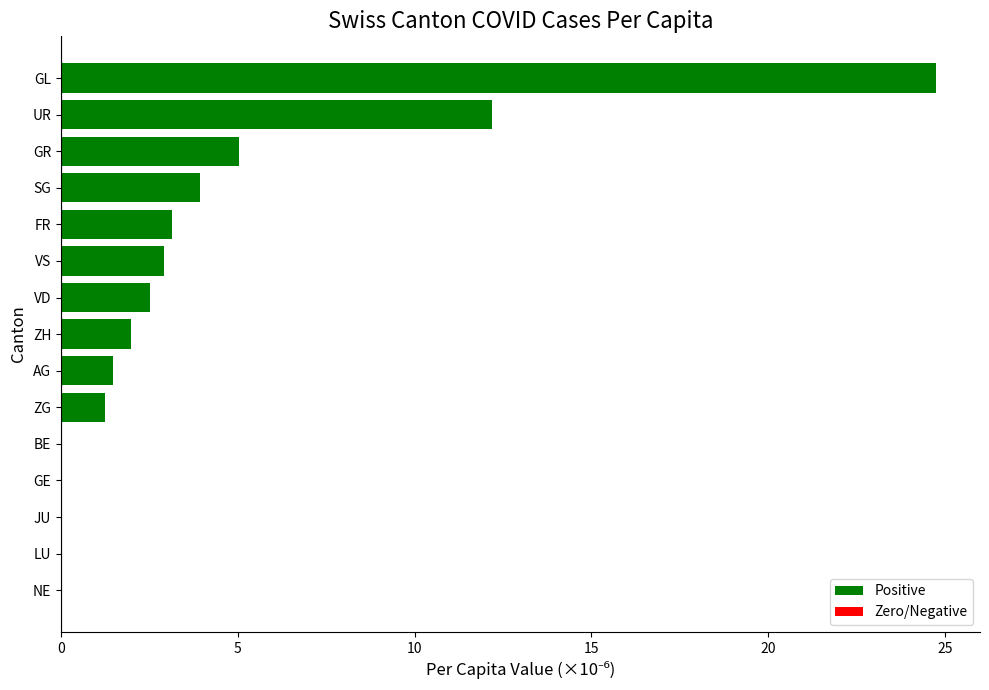

Are the bars grouped side by side (vs. stacked)?

No